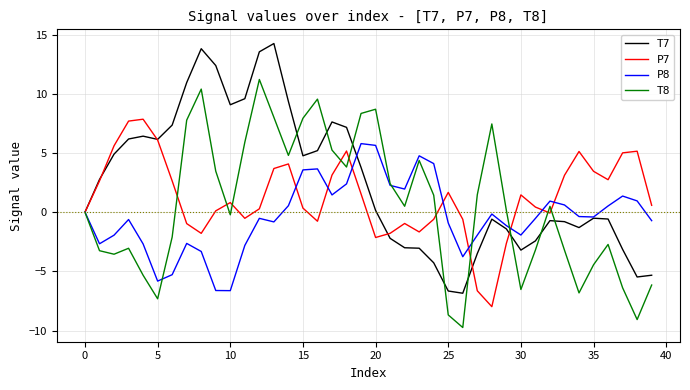

True or false: P8 and T8 cross at least once.

True